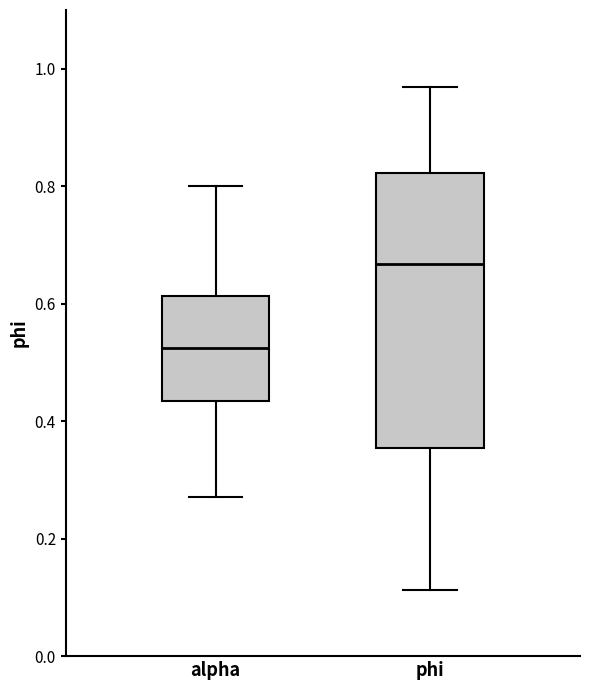

Reading left to right, transcribe this box plot: for each box, give where its median line is, the range the box spans, and where its two whiskers end, as read against the y-axis. The values are not printed on the chart, so give them approximately, as read against the axis.

alpha: median 0.52, box 0.44 to 0.62, whiskers 0.28 to 0.80
phi: median 0.66, box 0.36 to 0.82, whiskers 0.12 to 0.96